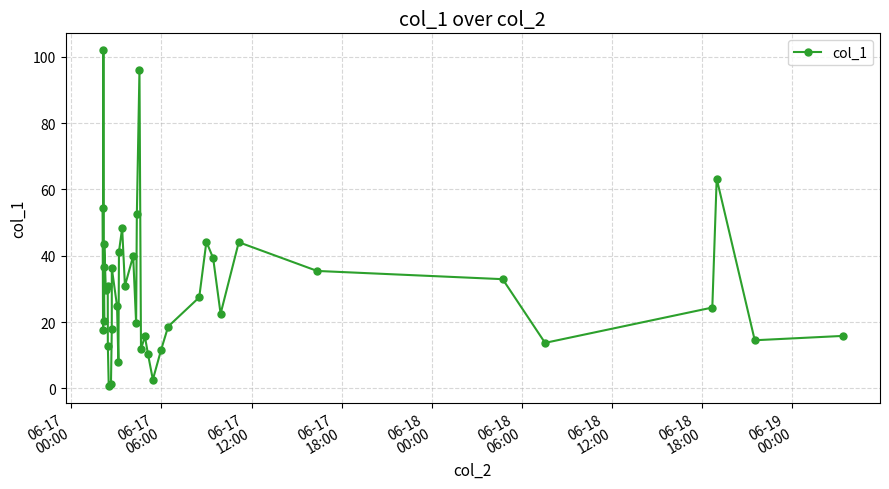

Is it true that the value at 9 is 1.0?

False